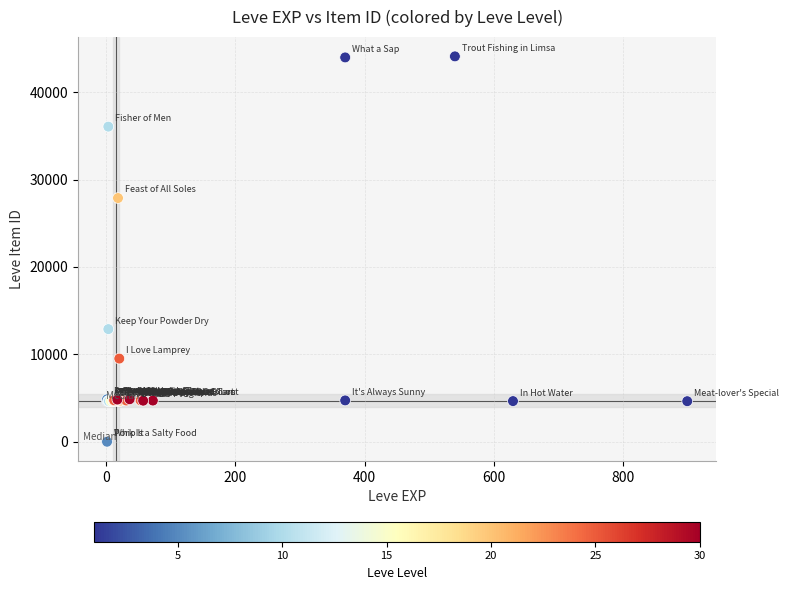

What Y value in the scatter plot is closest to 22048?

27884